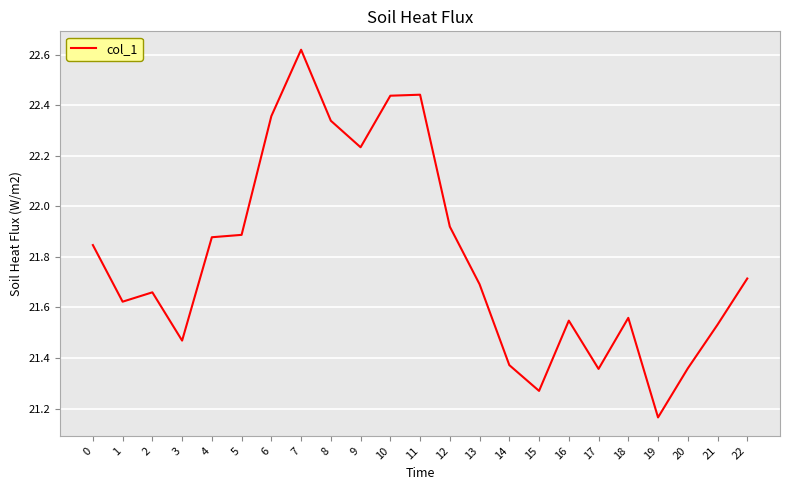

At which category does the chart reach its minimum across all series?

19